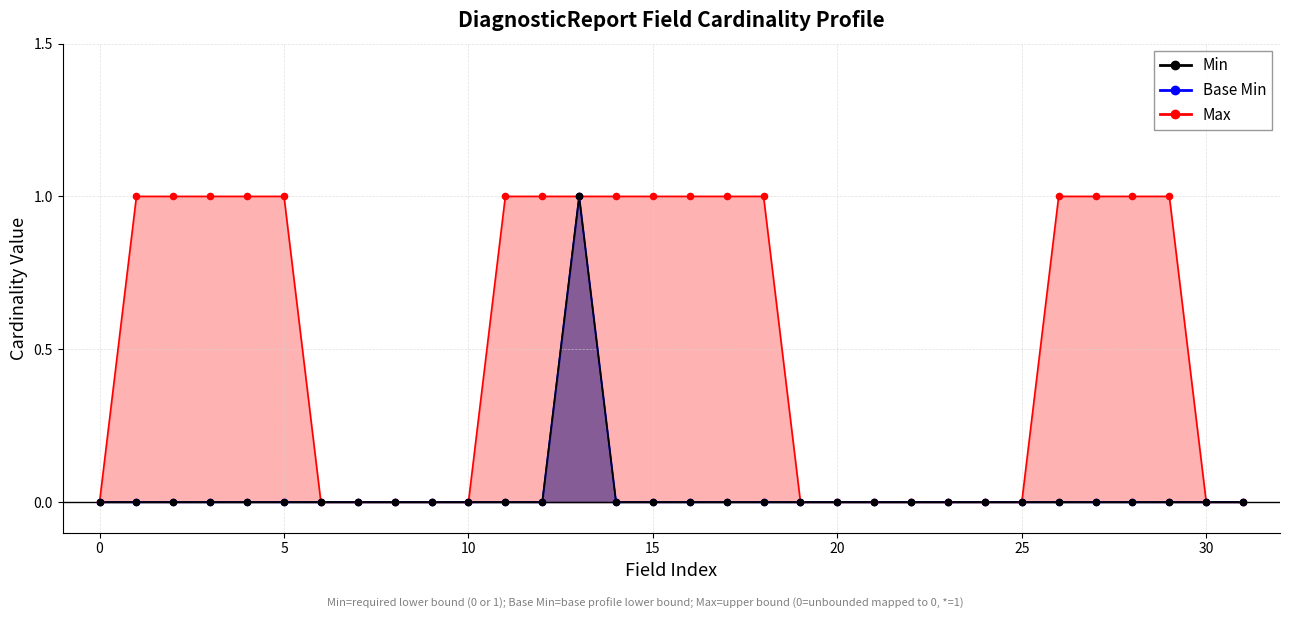

Which series has the largest total across all categories?

Max